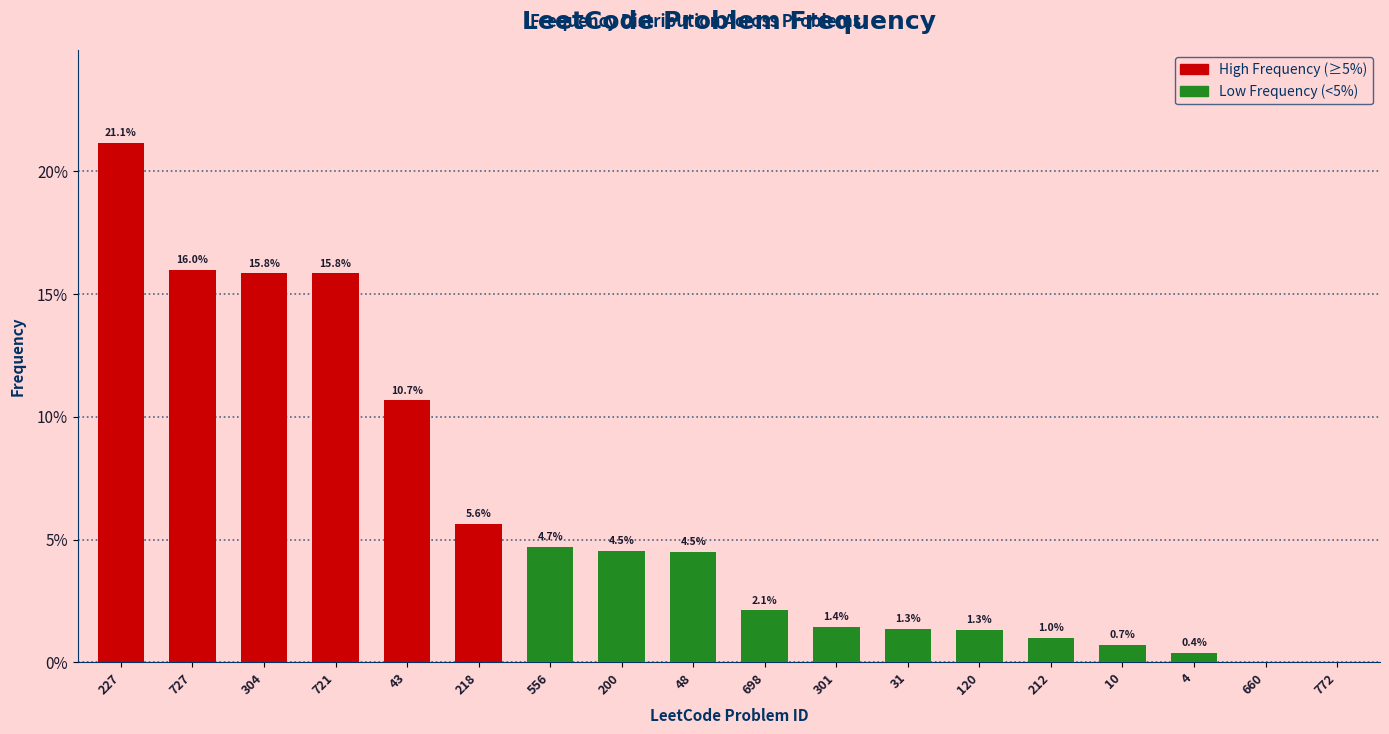

Is it true that the value at 727 is 0.1?

False